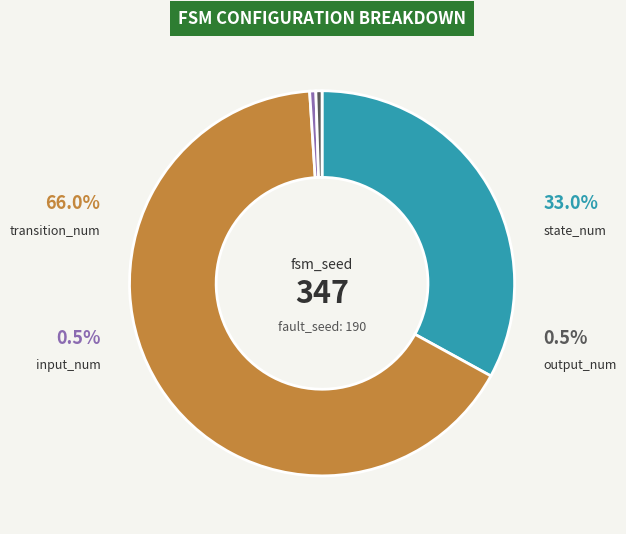

Combined, what portion of the pie is output_num and state_num?

33.5%